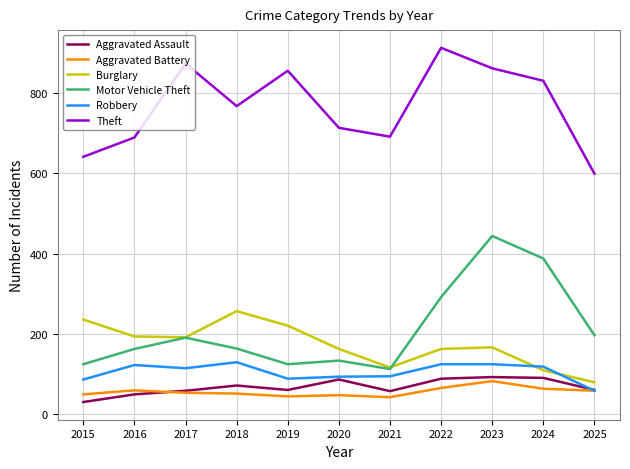

How many interior local peaks does the Motor Vehicle Theft series have?

3